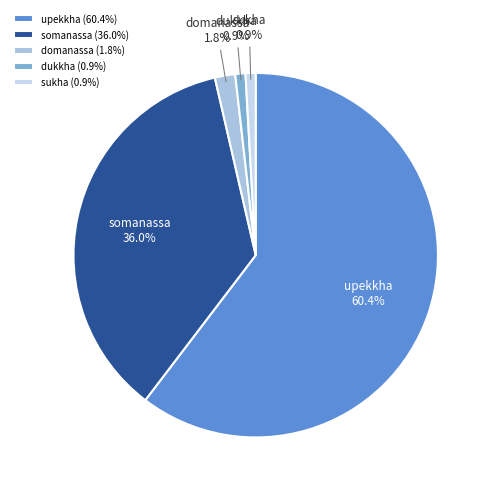

True or false: somanassa accounts for 14% of the total.

False